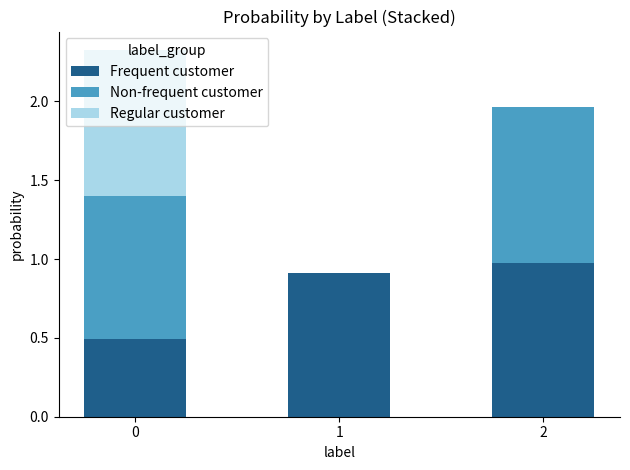

The Frequent customer series shows 0.5 at 1. True or false?

False